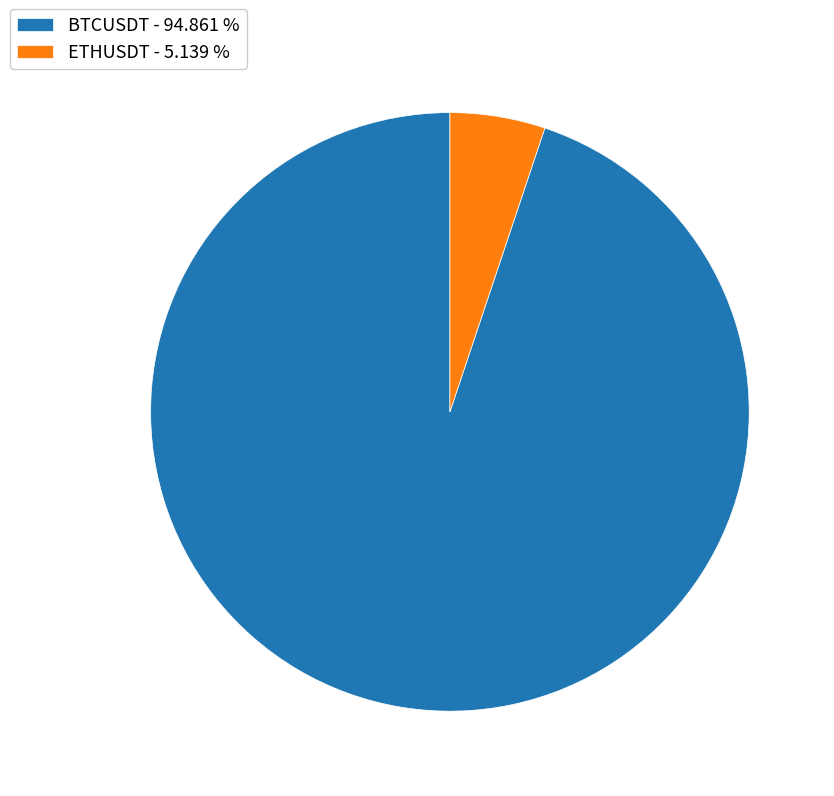

Does BTCUSDT account for over 50% of the chart?

Yes